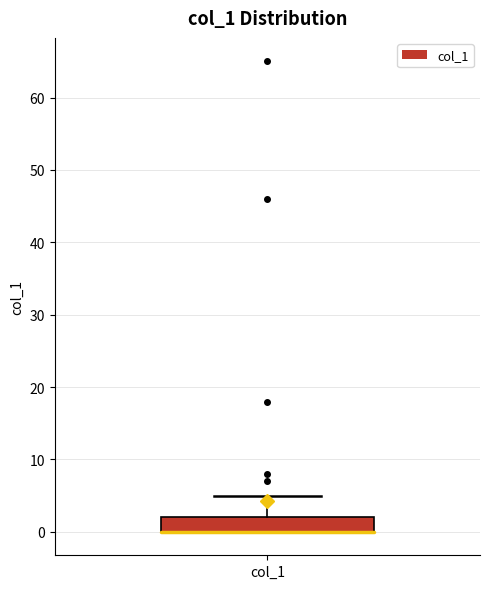

Transcribe this box plot: give where the median line is, the range the box spans, and where the two whiskers end, as read against the y-axis. The values are not printed on the chart, so give them approximately, as read against the axis.

median 0 (drawn on the box's lower edge), box 0 to 2, whiskers 0 to 5